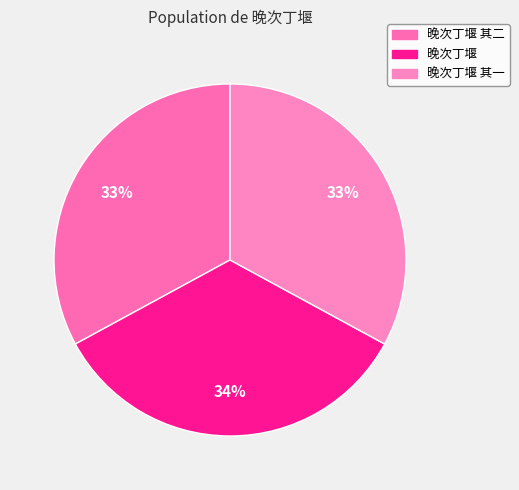

The 晚次丁堰 其一 slice represents 27% of the pie. True or false?

False